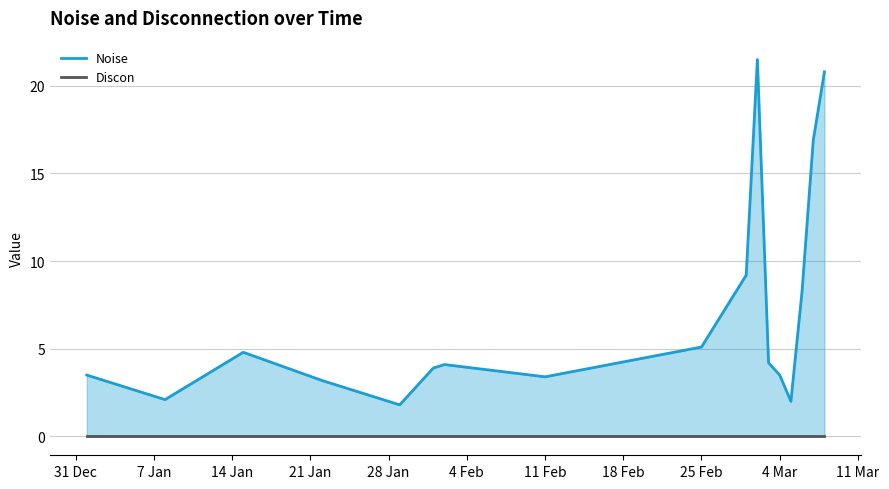

At which category does the data reach its first local valley?

2025-01-08